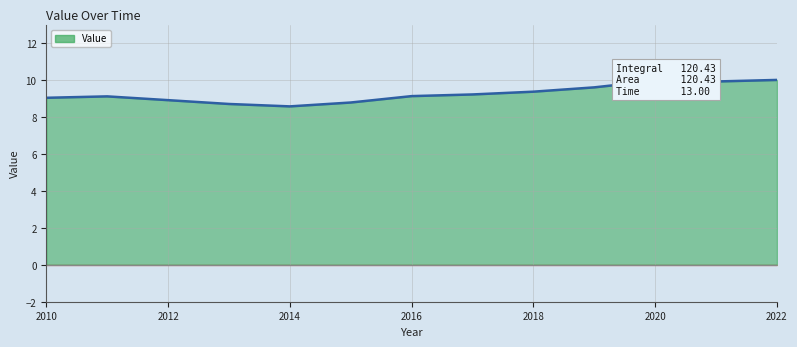

What is the minimum value shown in the chart?

8.6